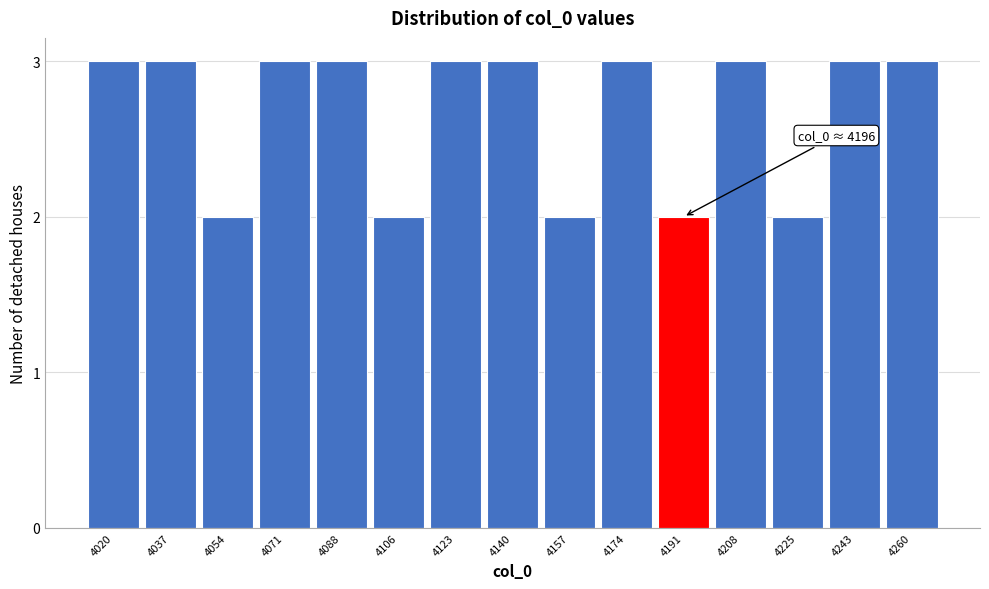

Reading left to right, transcribe all the data shown in this chart.

4020=3	4037=3	4054=2	4071=3	4088=3	4106=2	4123=3	4140=3	4157=2	4174=3	4191=2	4208=3	4225=2	4243=3	4260=3